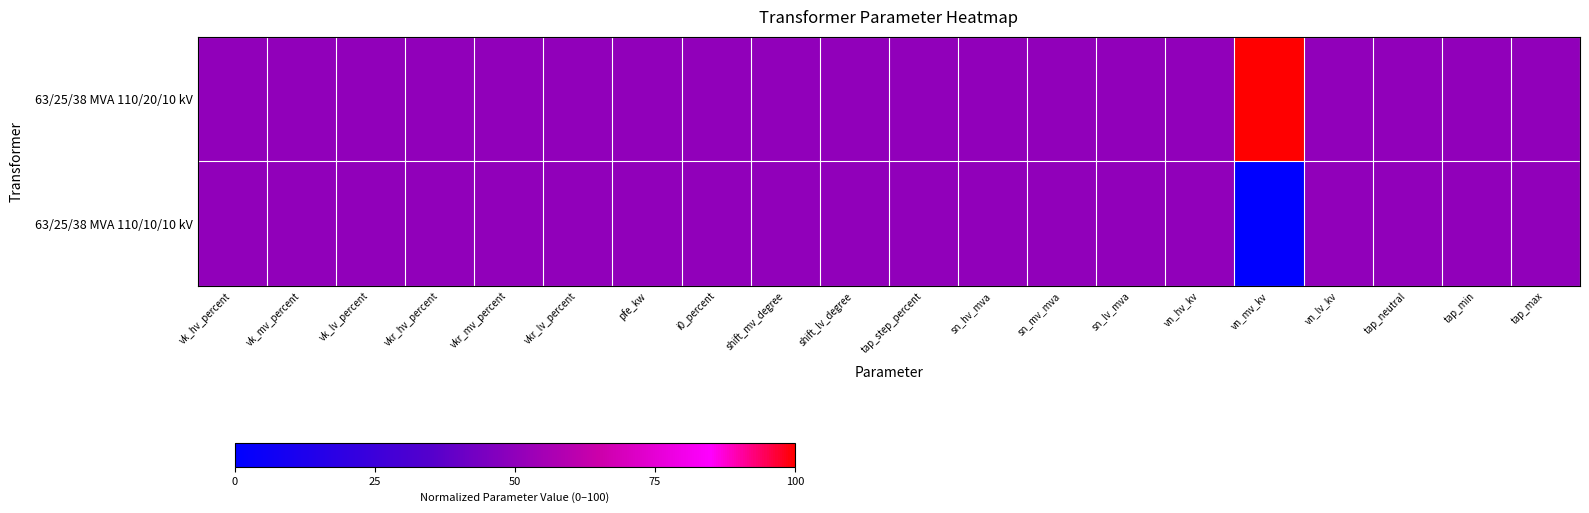

List the series in order of their peak value, highest first.

63/25/38 MVA 110/20/10 kV, 63/25/38 MVA 110/10/10 kV